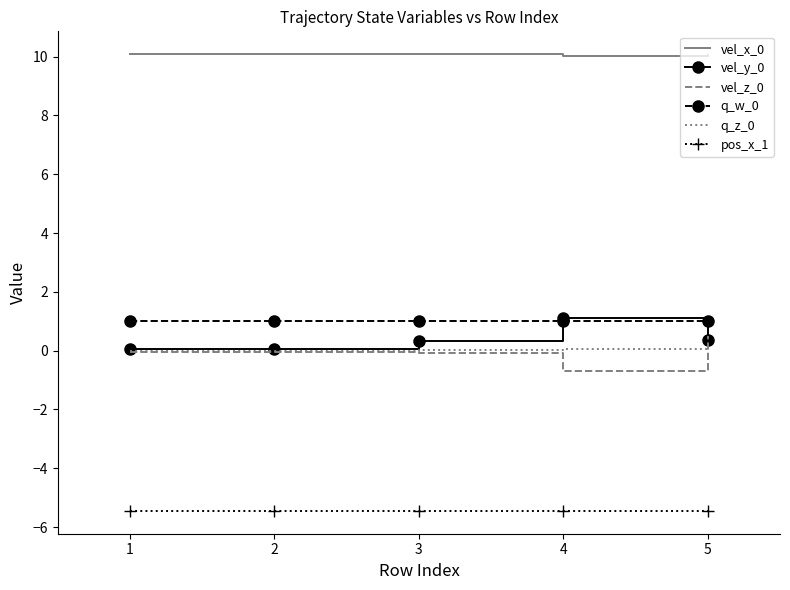

True or false: vel_z_0 has more than 2 points higher than both neighbors.

False